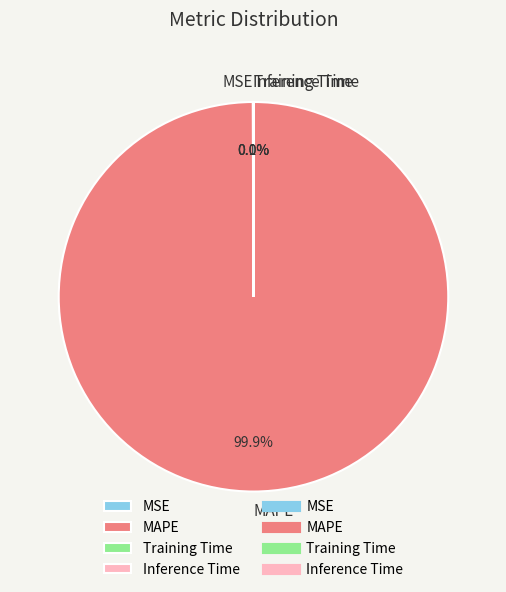

Which category has the biggest portion of the pie?

MAPE